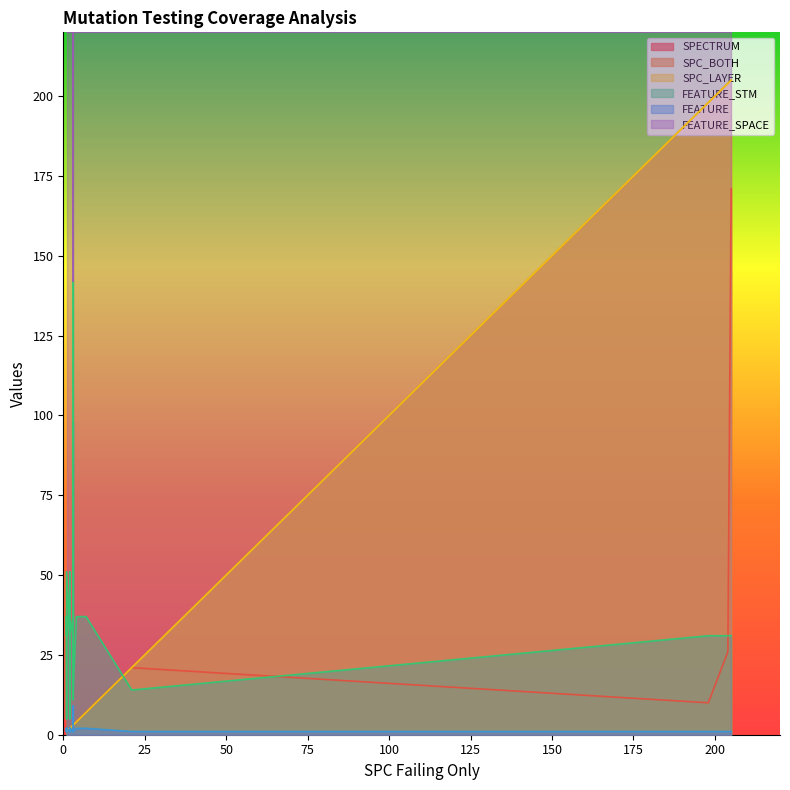

How many series are shown in this chart?

6